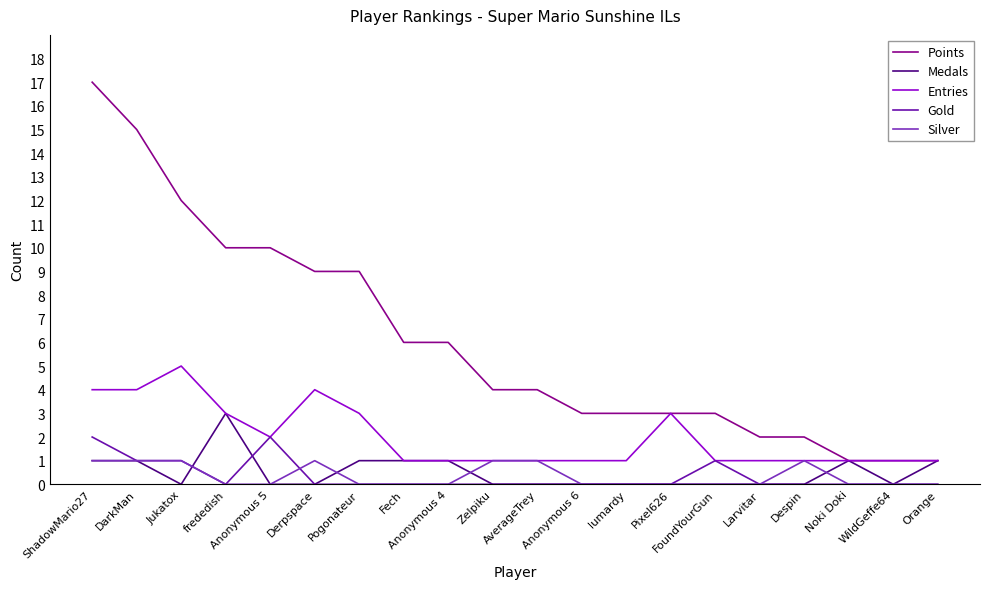

Does the chart display data point markers on the line(s)?

No